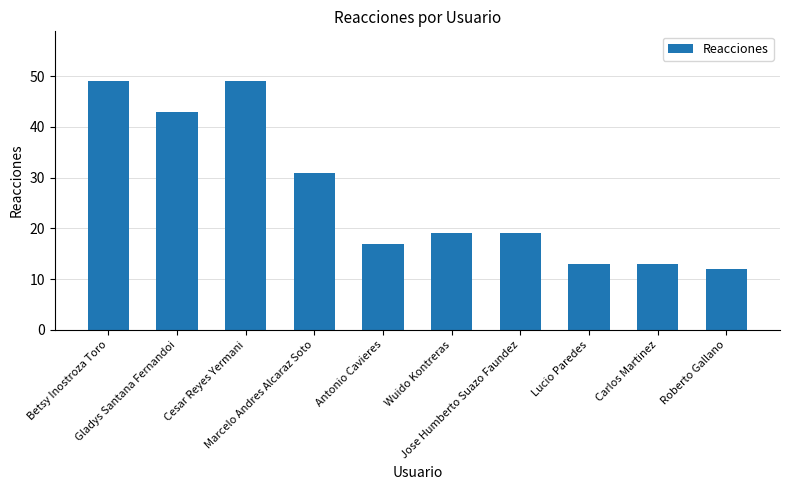

What is the change in value from Marcelo Andres Alcaraz Soto to Antonio Cavieres?

-14